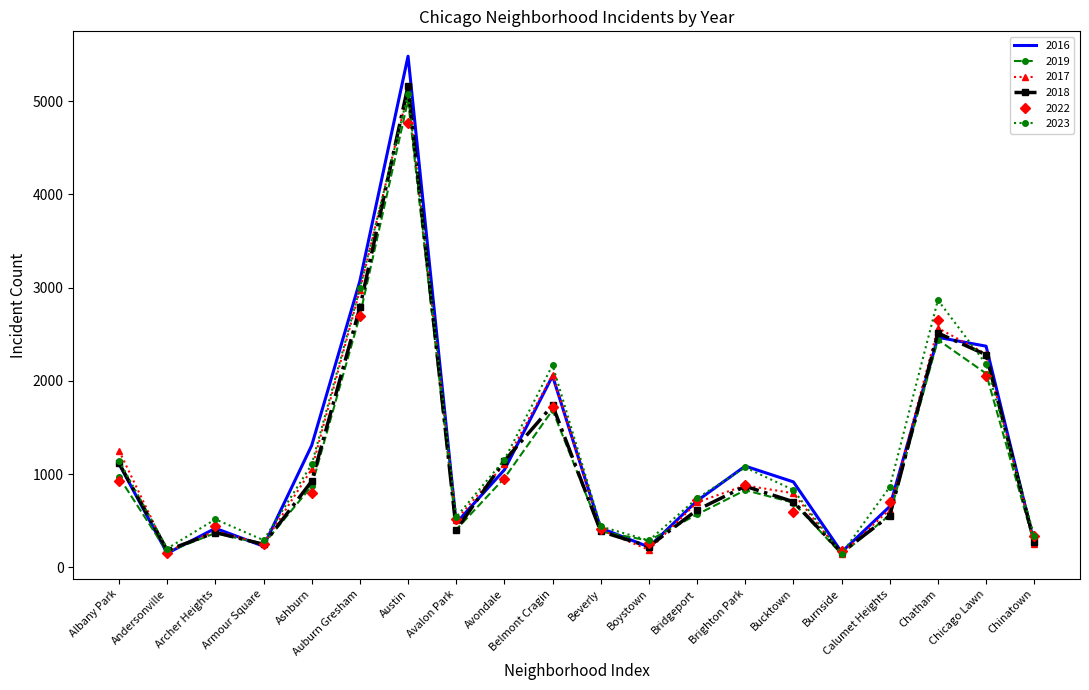

True or false: 2022 has a value of 414 at Beverly.

True